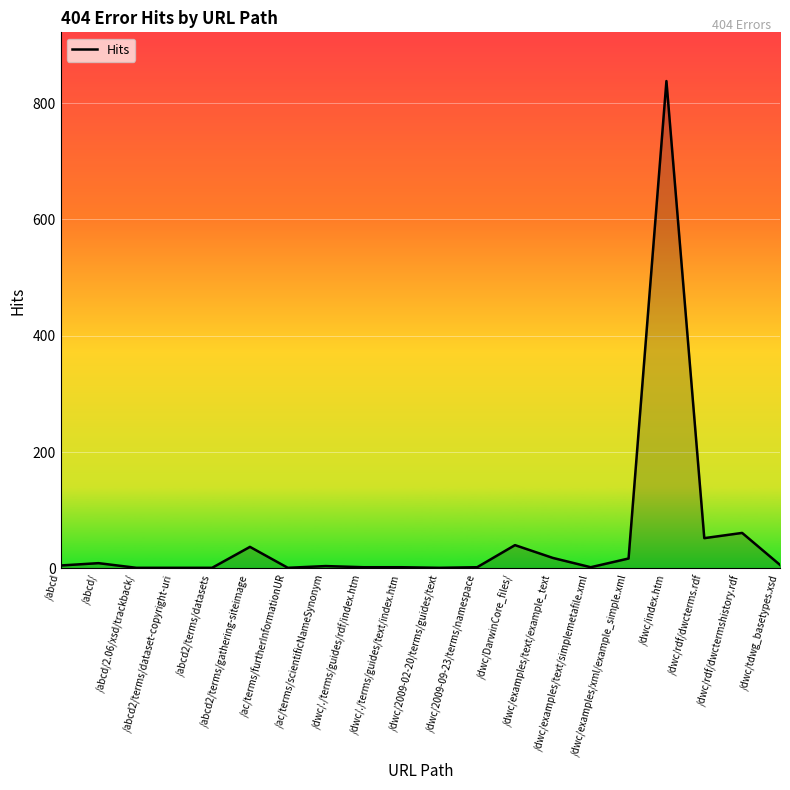

Which has a higher value, /dwc/rdf/dwcterms.rdf or /dwc/2009-02-20/terms/guides/text?

/dwc/rdf/dwcterms.rdf